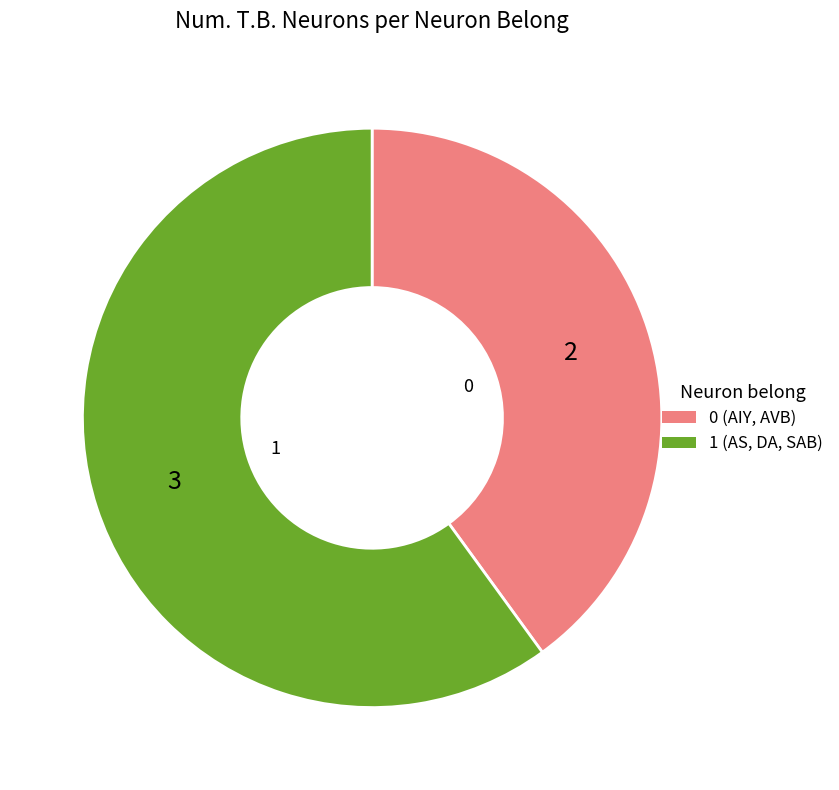

Rank the categories by value from lowest to highest.

0, 1